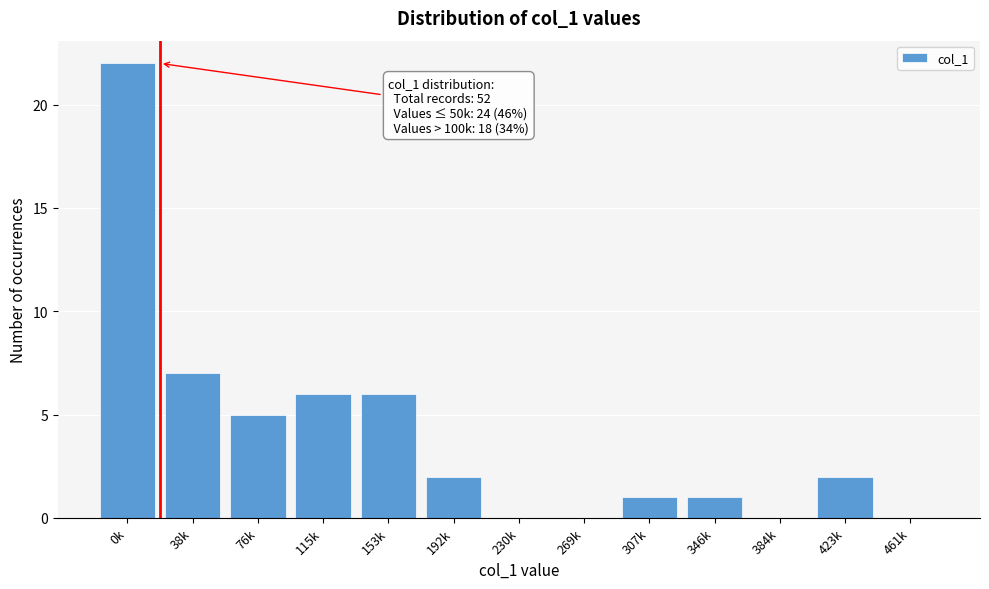

Reading left to right, what are all the values shown in this chart?

0k=22	38k=7	76k=5	115k=6	153k=6	192k=2	230k=0	269k=0	307k=1	346k=1	384k=0	423k=2	461k=0